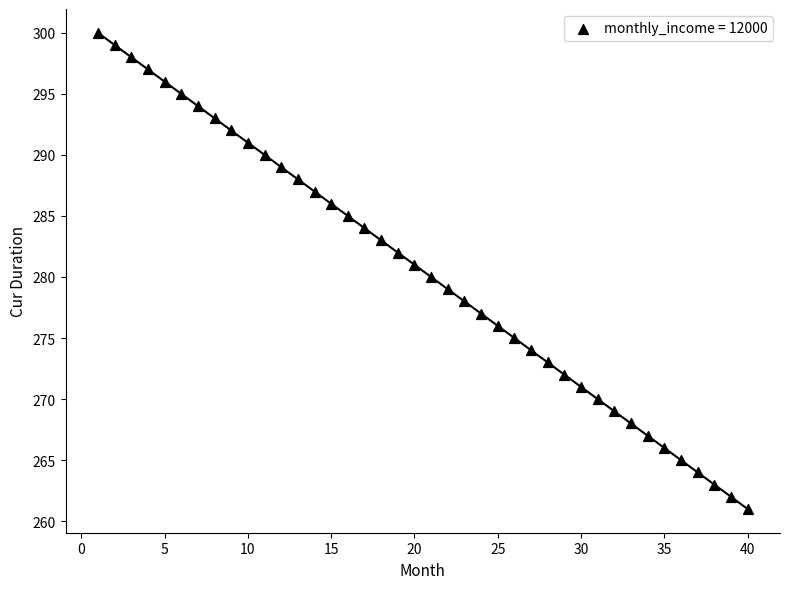

What is the range of Y values (max minus min)?

39